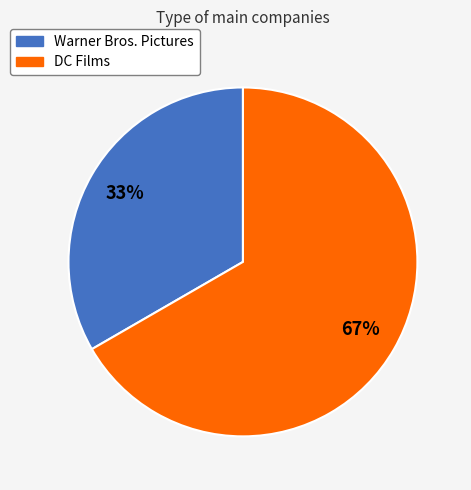

The Warner Bros. Pictures slice represents 25% of the pie. True or false?

False